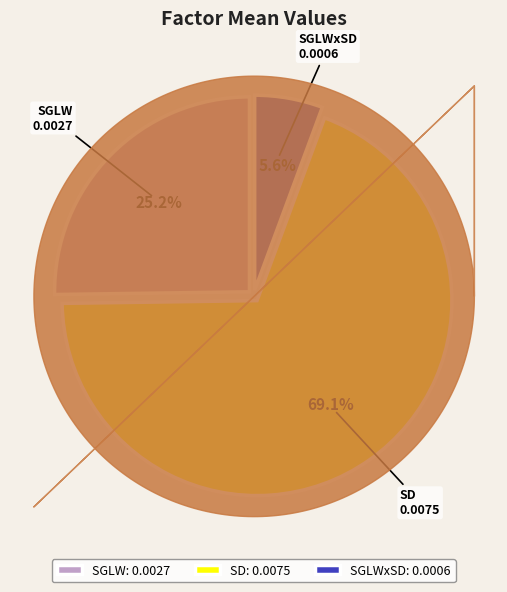

Between SGLW: 0.0027 and SD: 0.0075, which is larger?

SD: 0.0075